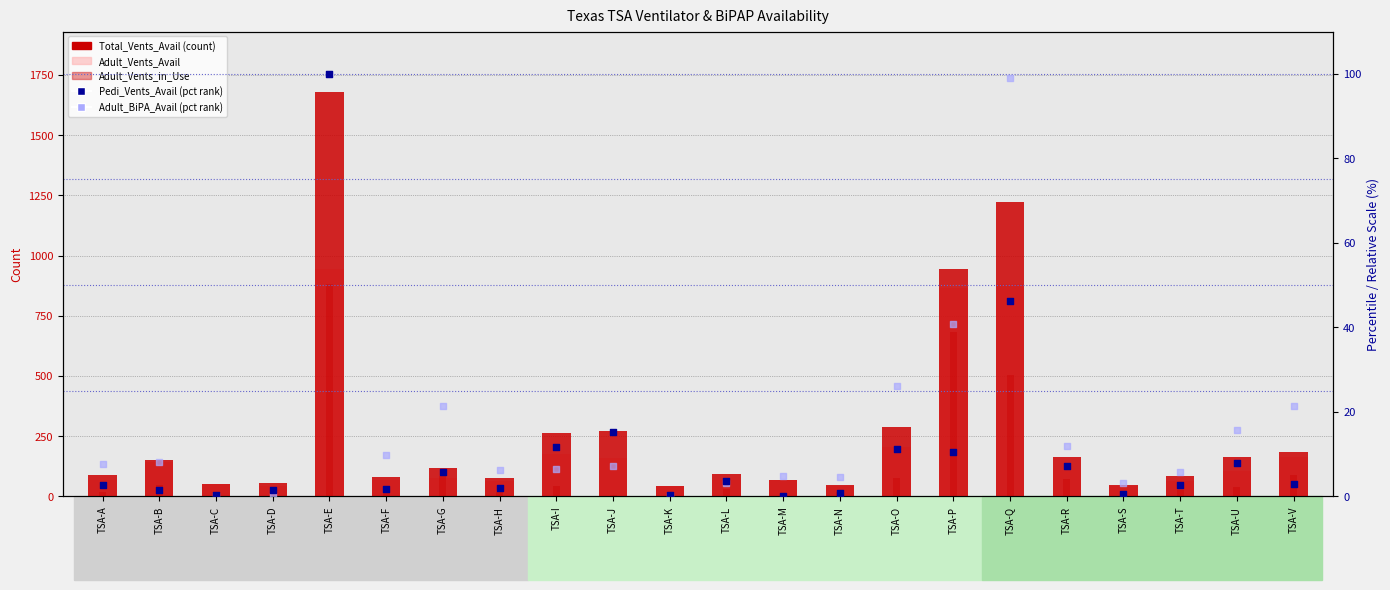

At how many categories does at least one series exceed 617?

3